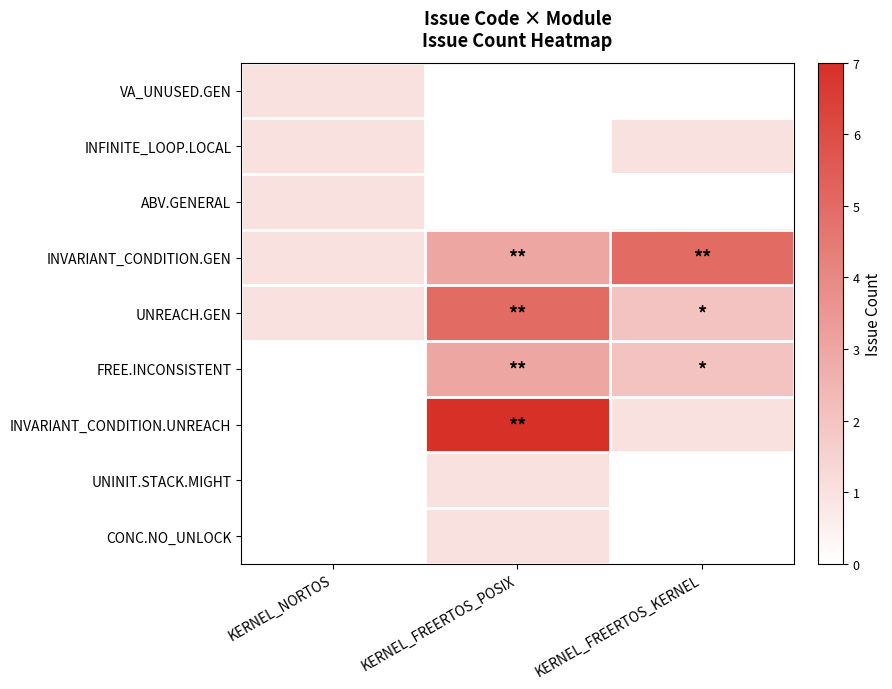

Between KERNEL_FREERTOS_POSIX and KERNEL_FREERTOS_KERNEL, which series saw the biggest shift?

INVARIANT_CONDITION.UNREACH